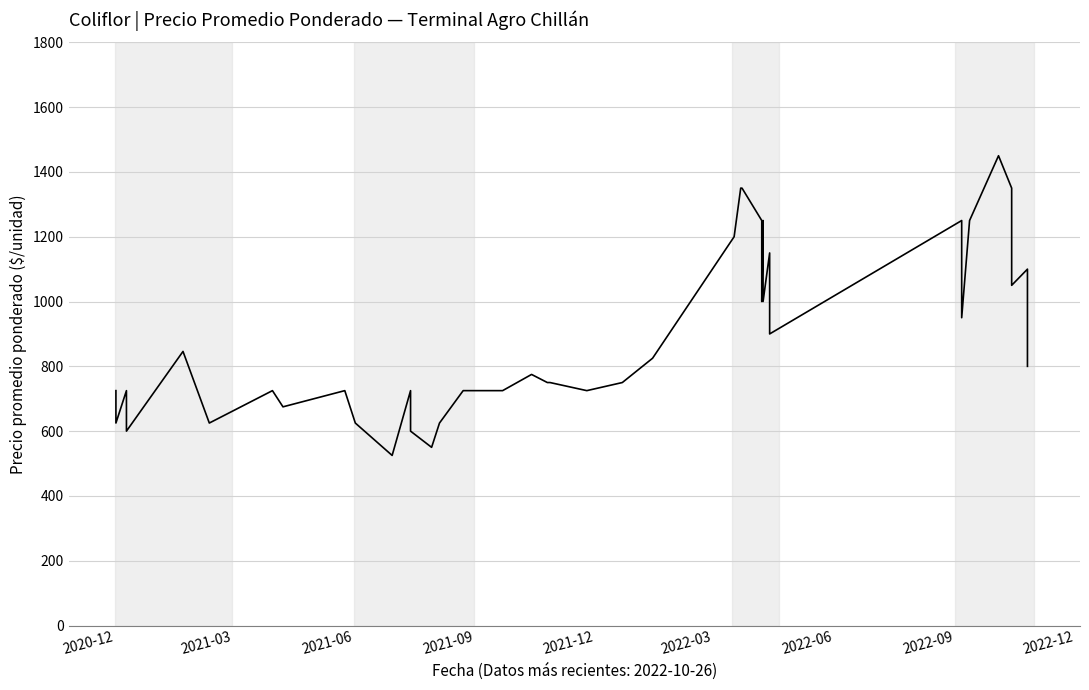

How many data points are above 775?

19